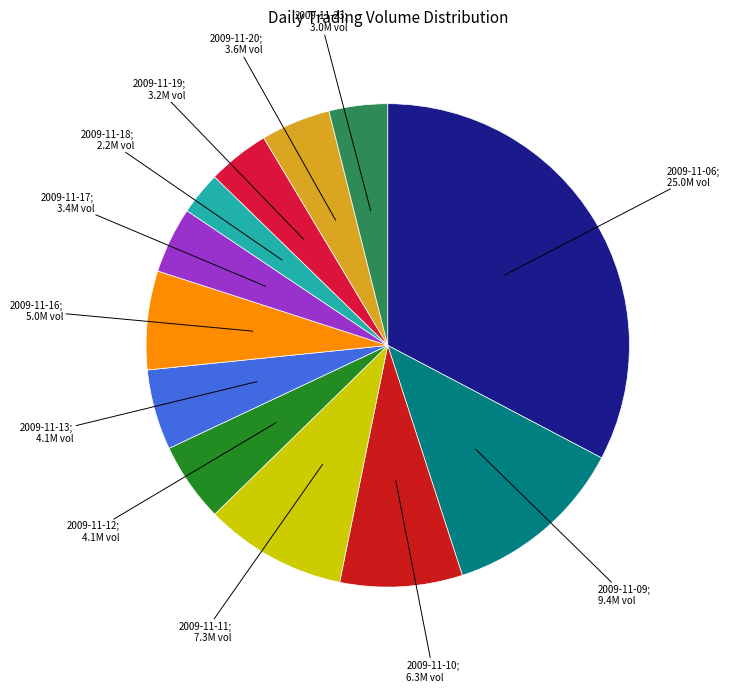

How many segments does this pie chart have?

12